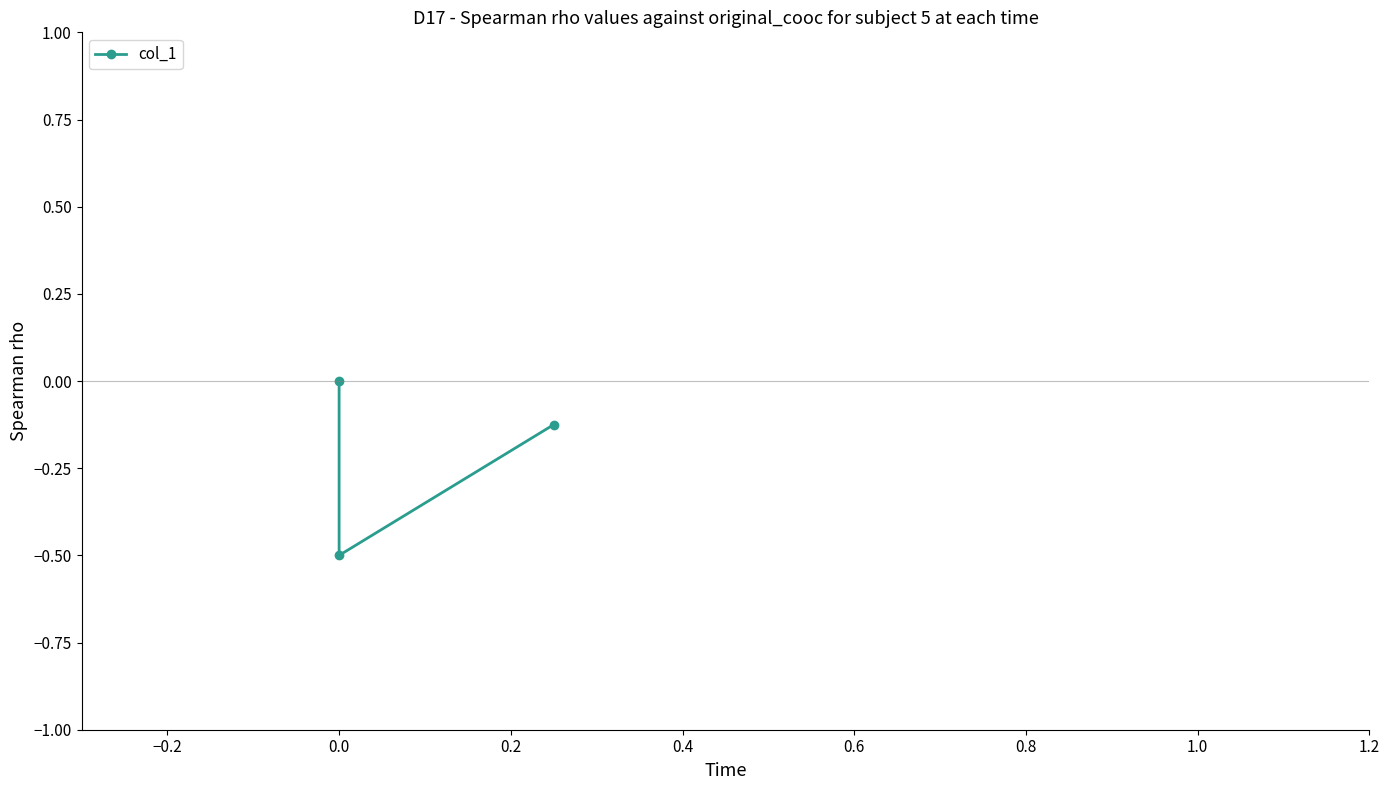

How many values are between 0 and 1?

1